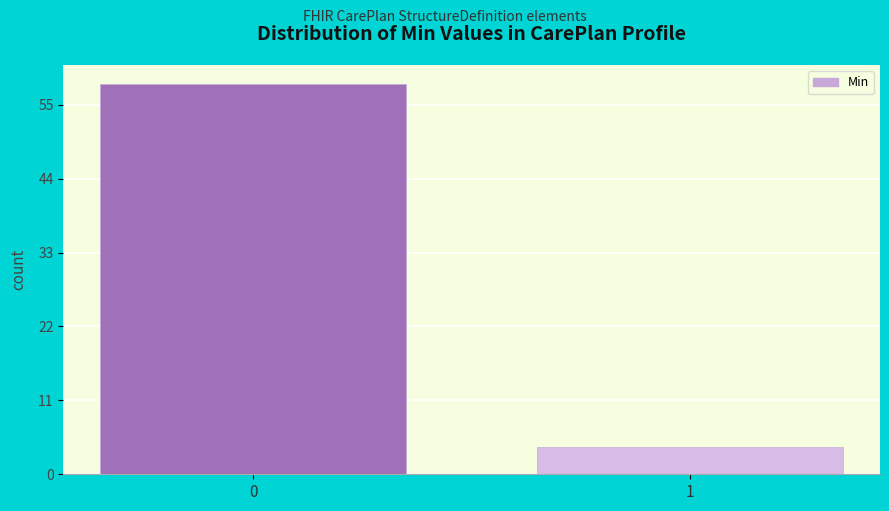

Reading left to right, extract all data points from this chart.

58	4